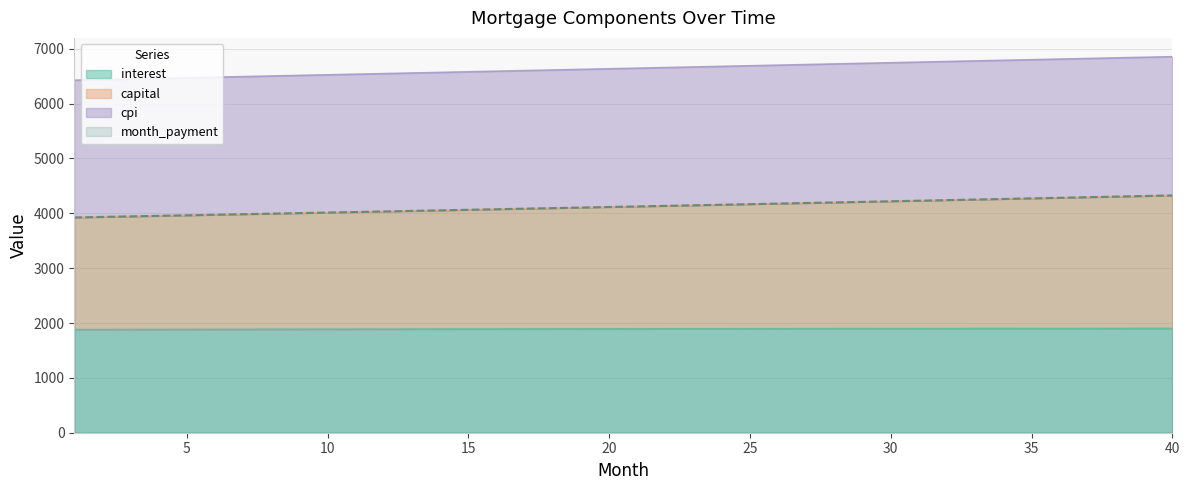

What is the value of the capital point at the 40th from the left?

4326.1